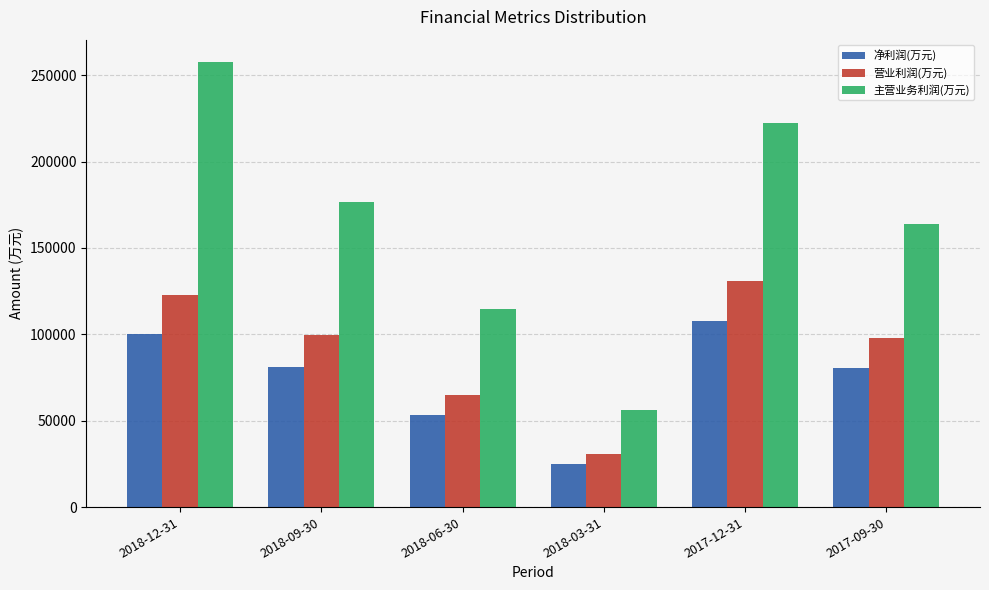

What is the greatest value displayed?

257651